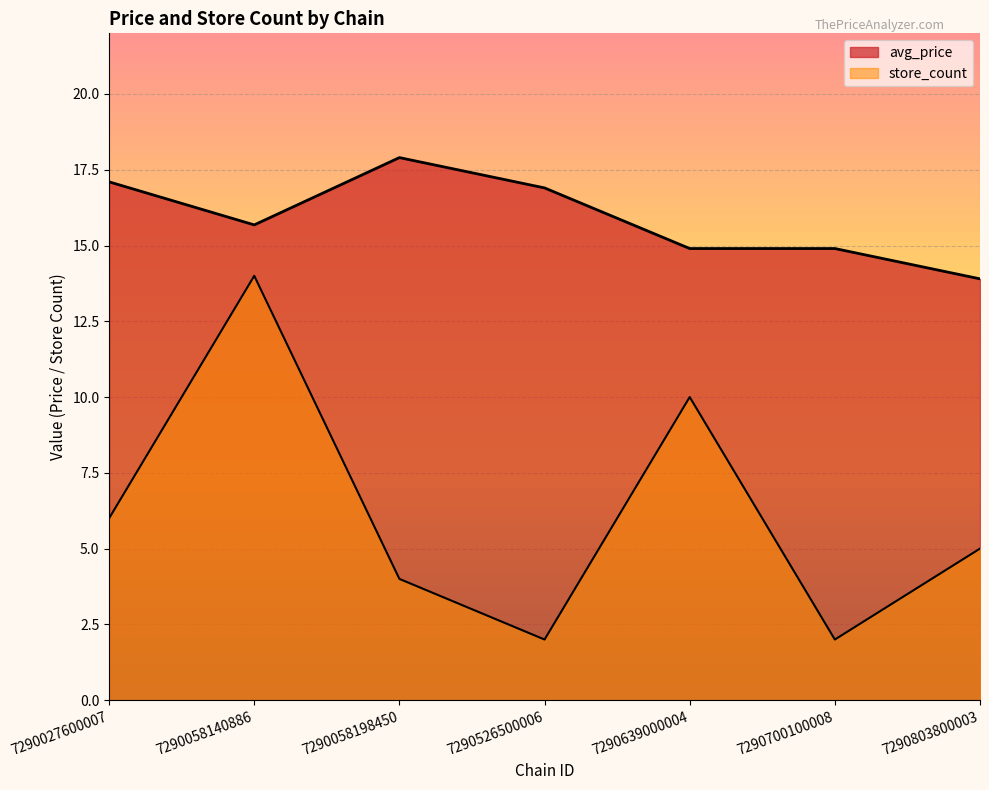

Which series has the largest range (max minus min)?

store_count